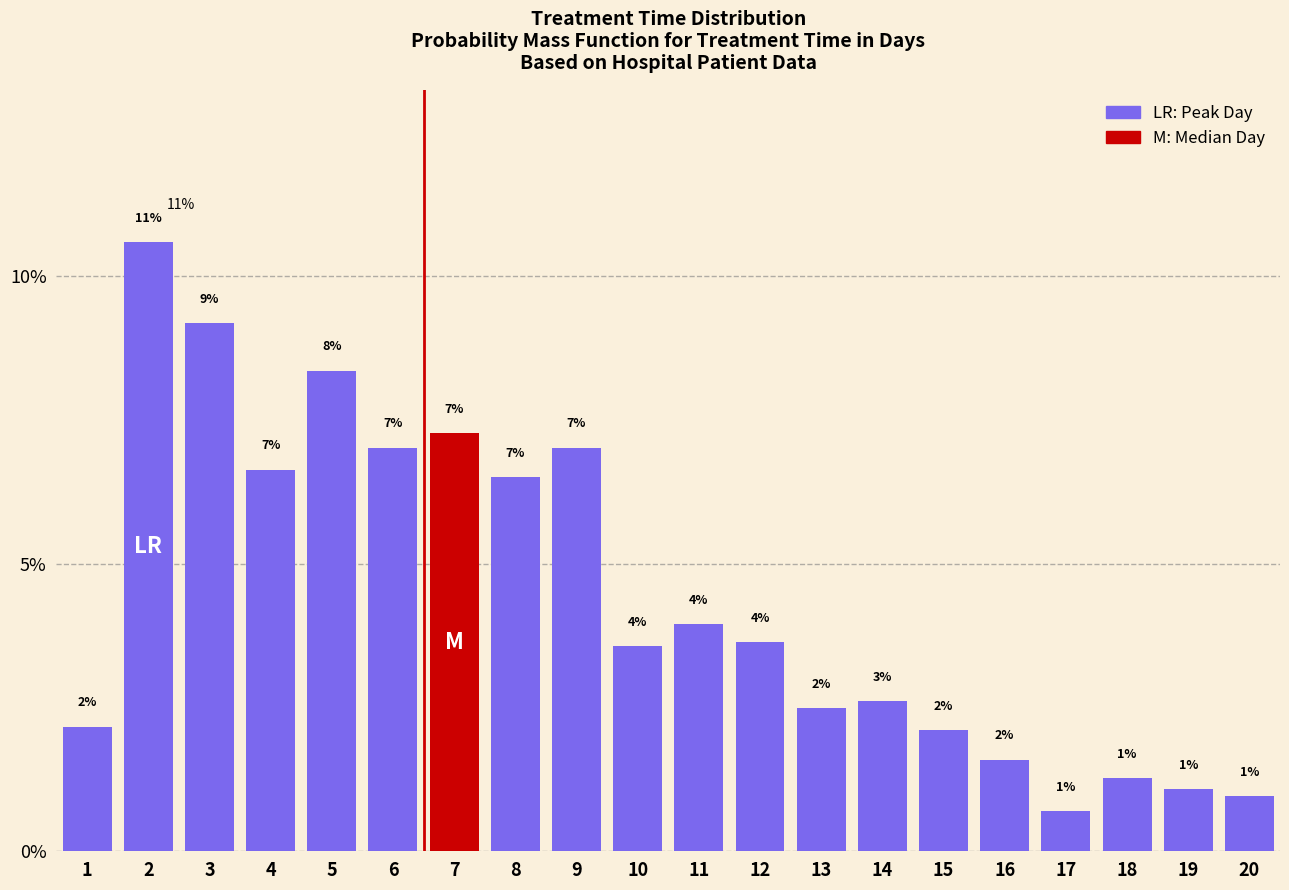

Which label corresponds to the smallest value in the chart?

17